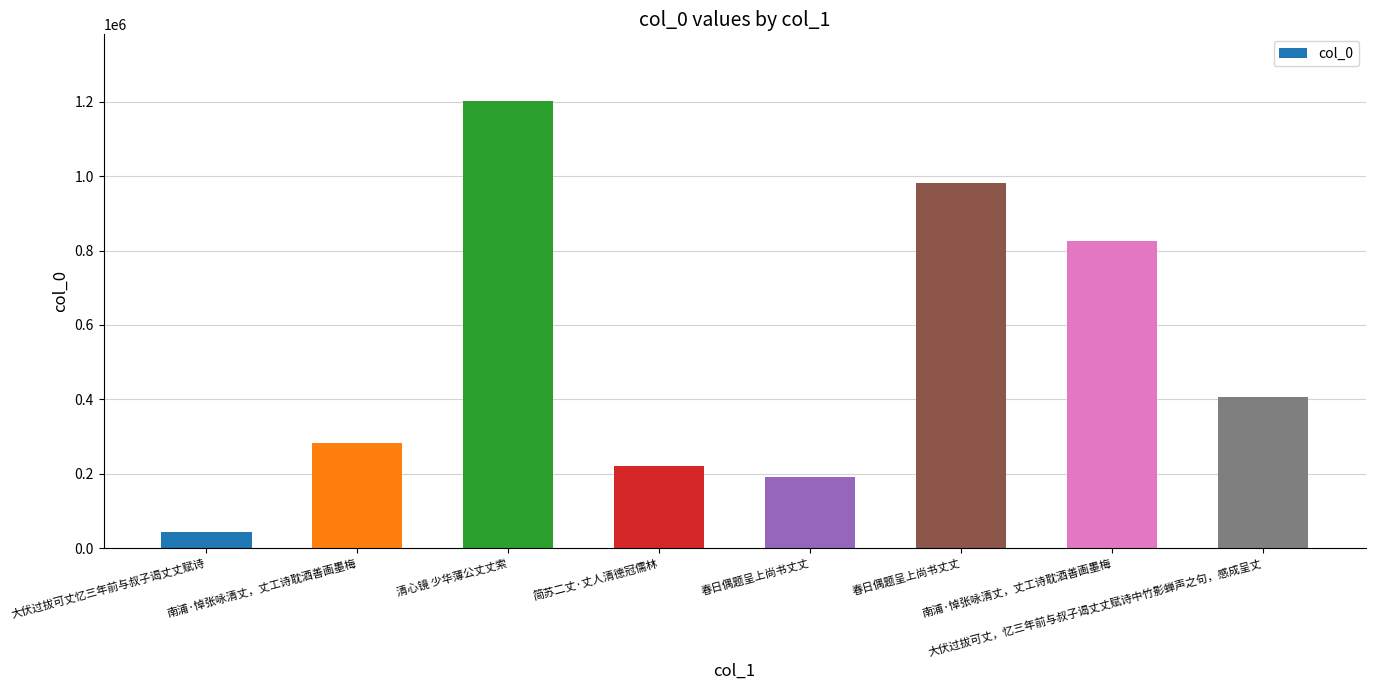

What is the average value?

519223